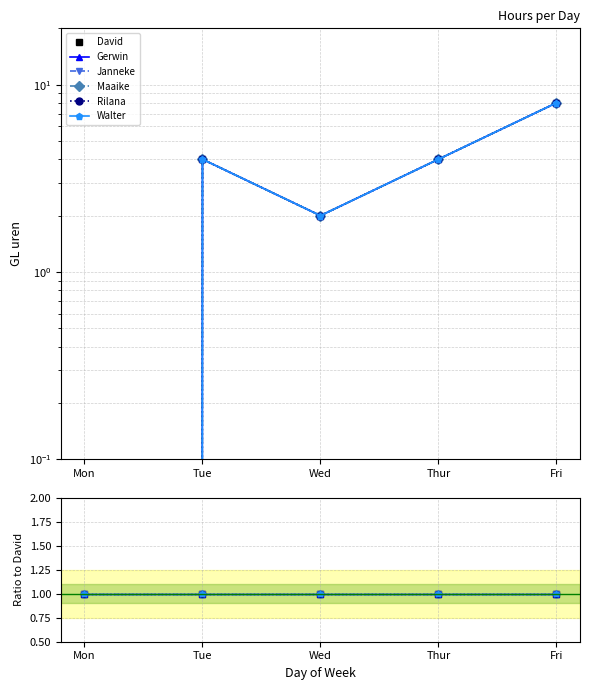

What is the highest value of the Janneke series?

8